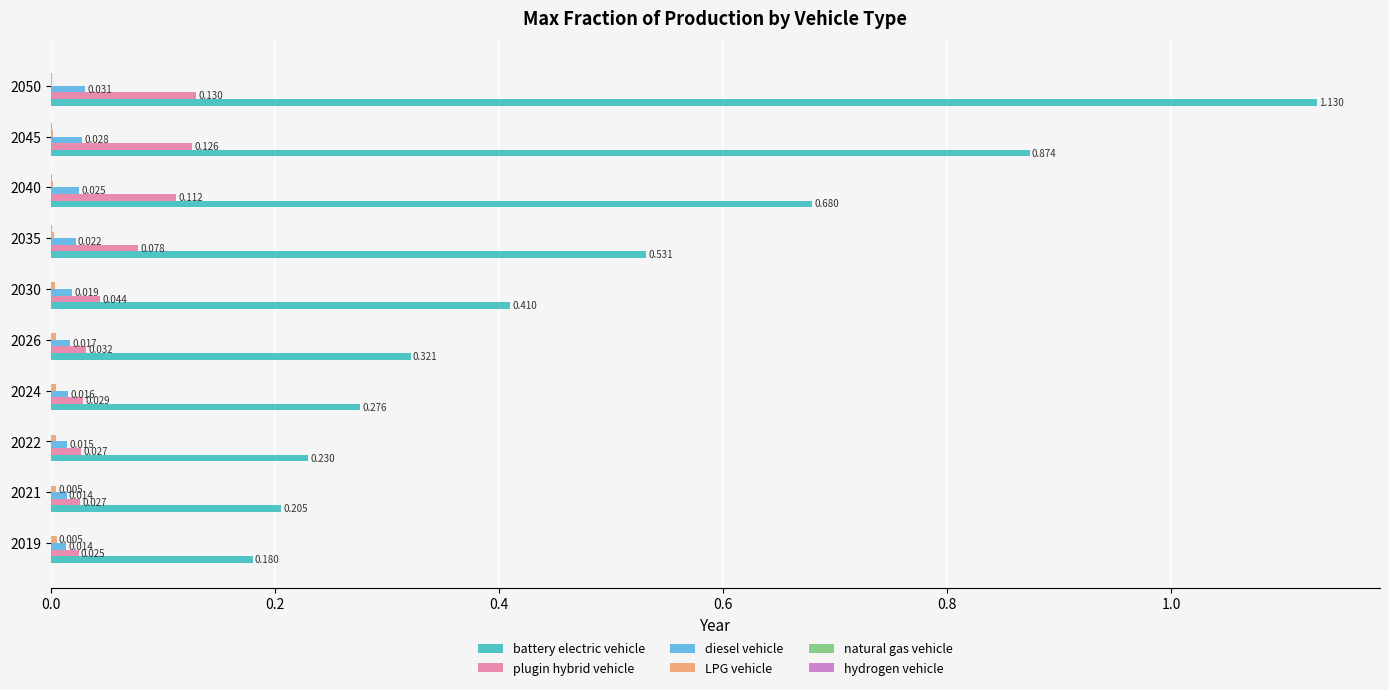

Is the value of diesel vehicle at 2021 greater than the value of battery electric vehicle at 2040?

No